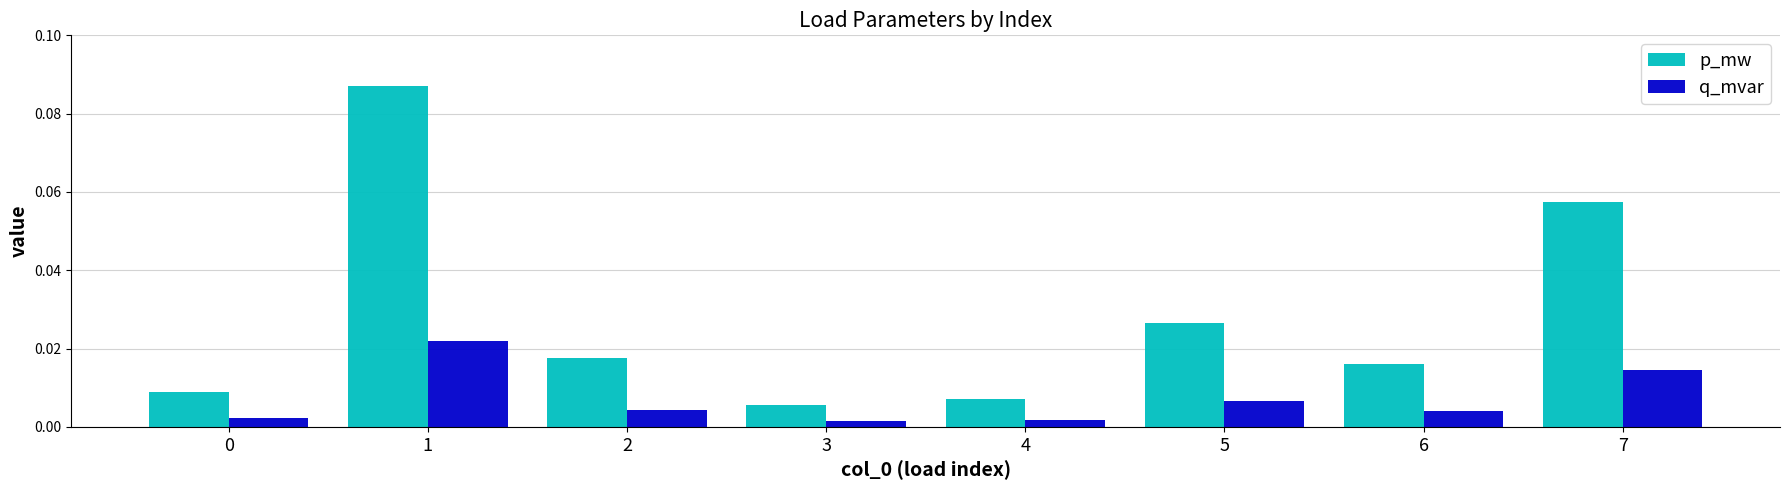

Rank the series by their maximum value, from highest to lowest.

p_mw, q_mvar